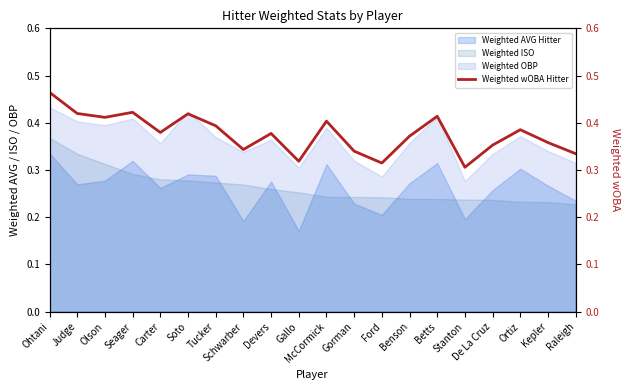

What is the label of the 10th point from the left?

Gallo